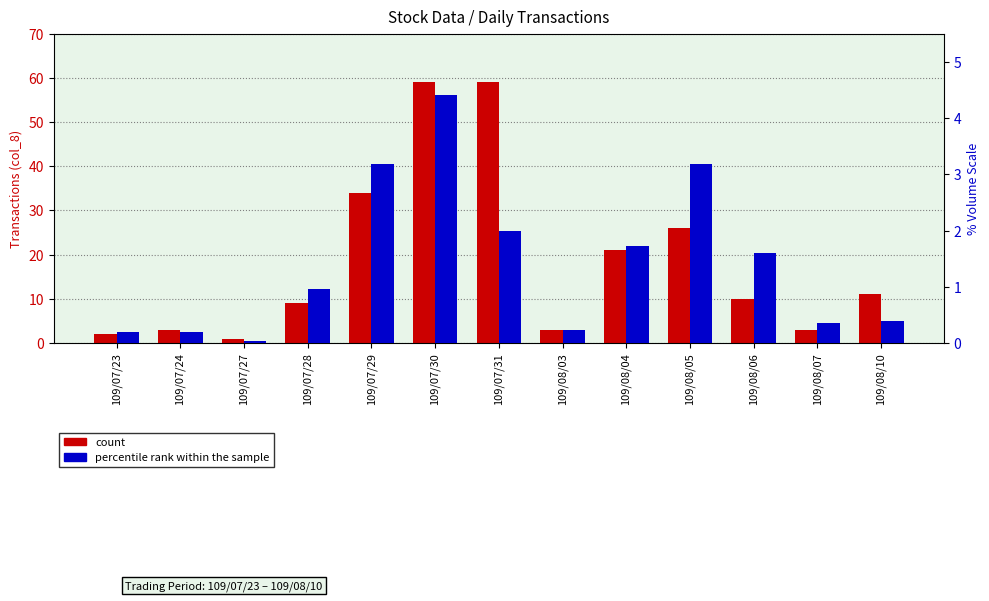

What is the total value across all series at 109/08/05?

29.2